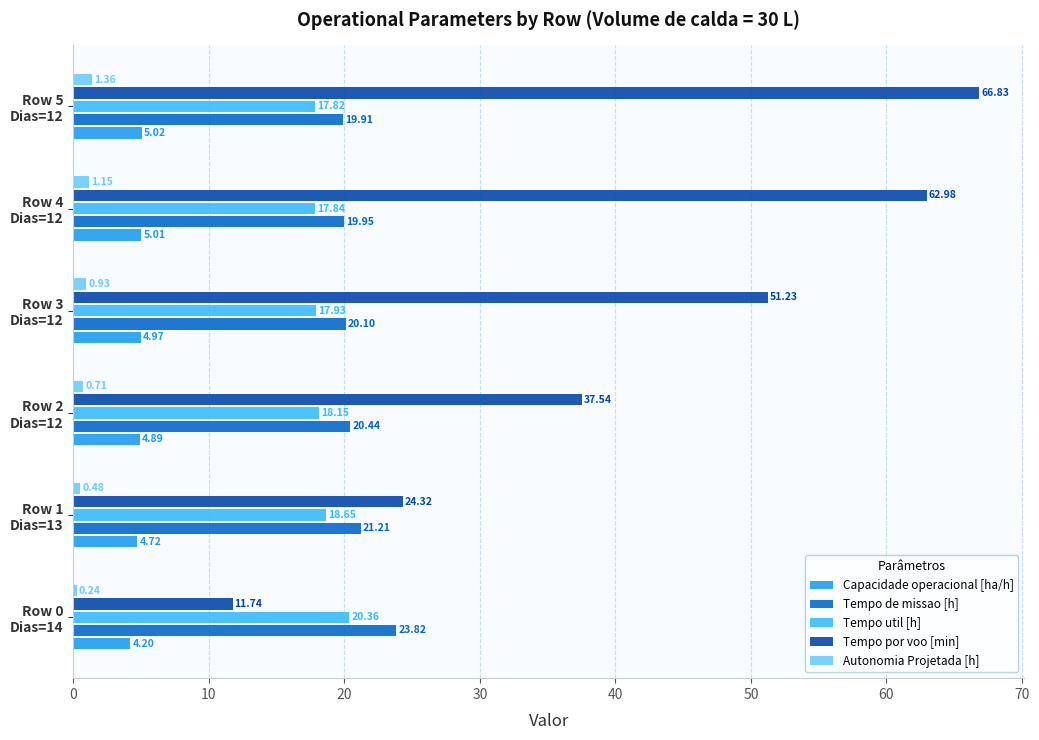

Which series has the largest total across all categories?

Tempo por voo [min]